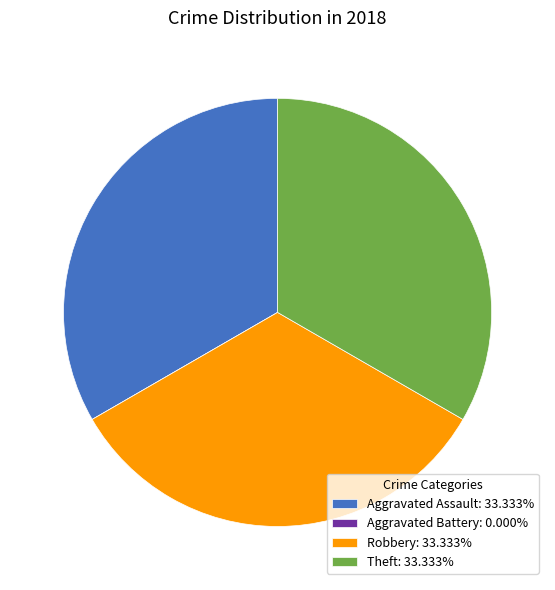

Does any single category account for the majority?

No